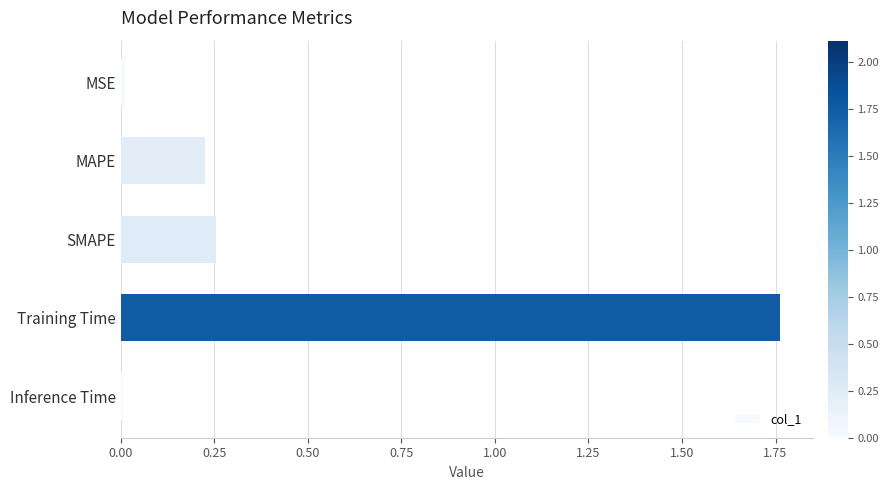

True or false: the data shows 0.1 at SMAPE.

False